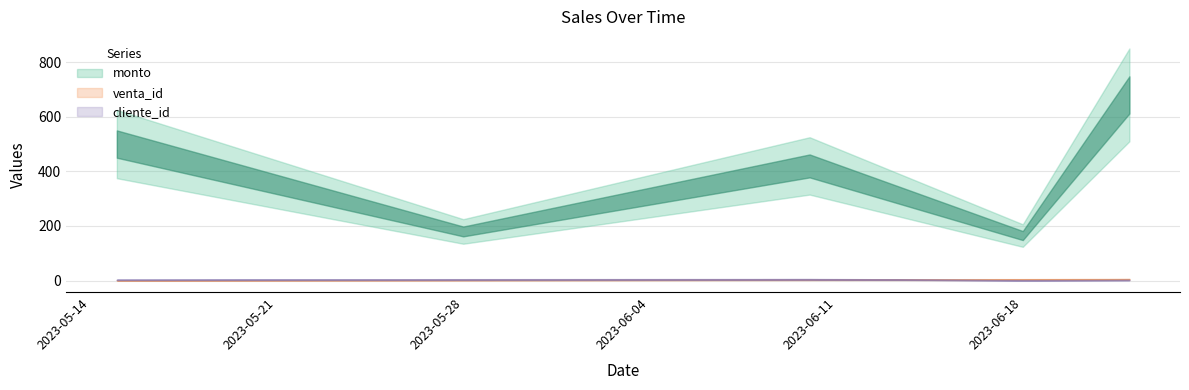

What position from the right is 2023-05-15?

5